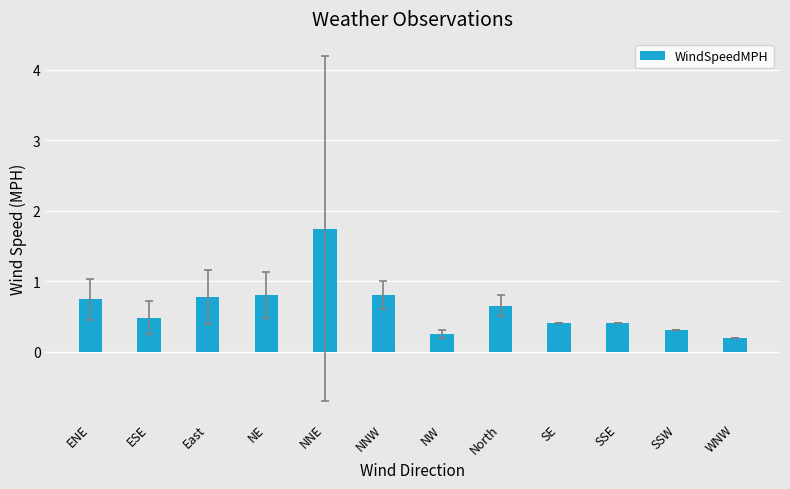

Which has a higher value, ENE or NW?

ENE